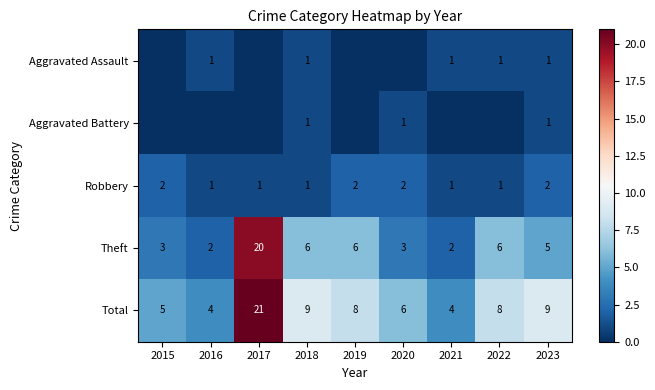

Where does the Theft series first go above 5?

2017